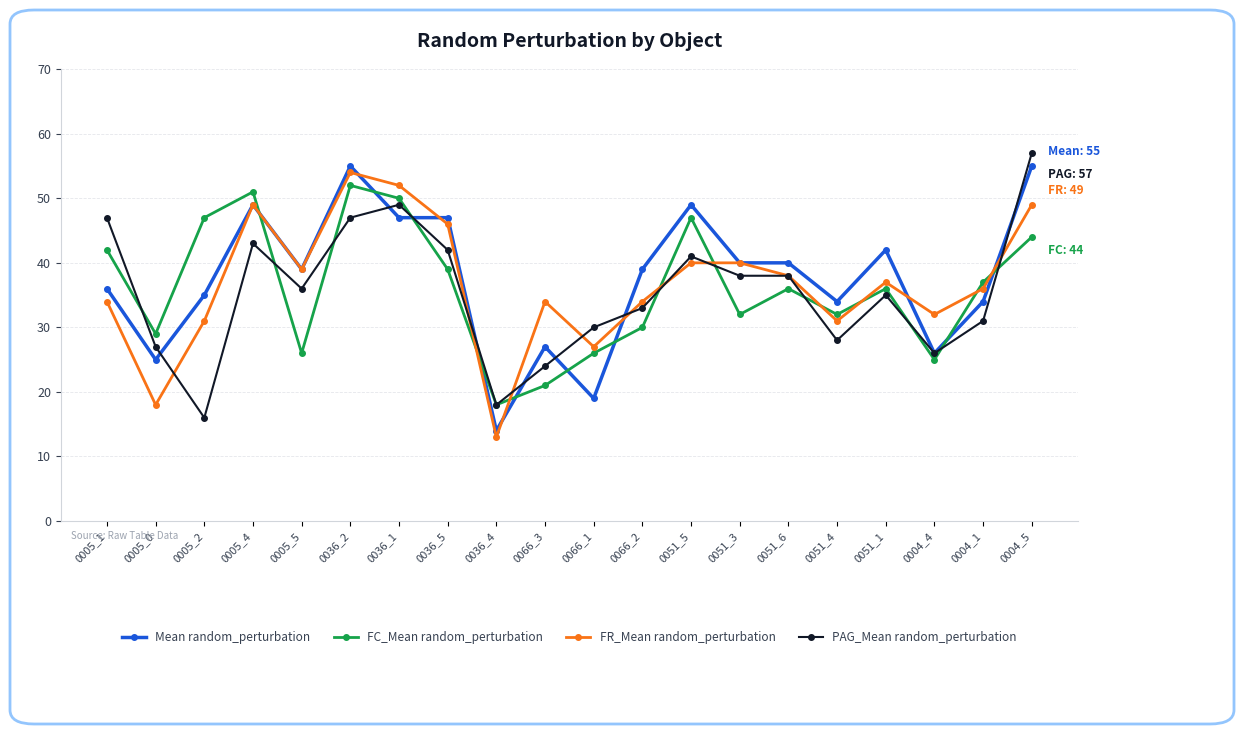

At which category is the sum across all series the highest?

0036_2